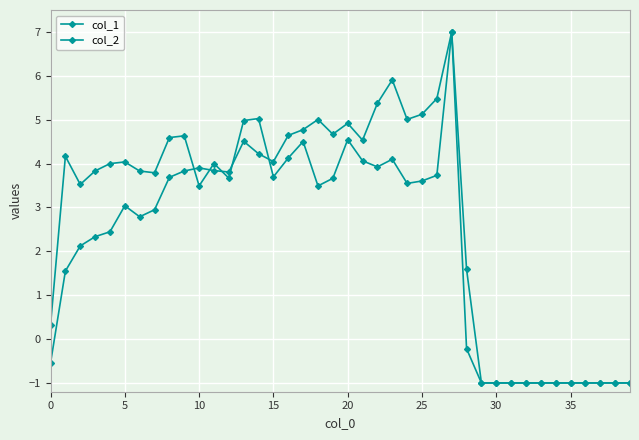

At which category does the chart reach its minimum across all series?

29